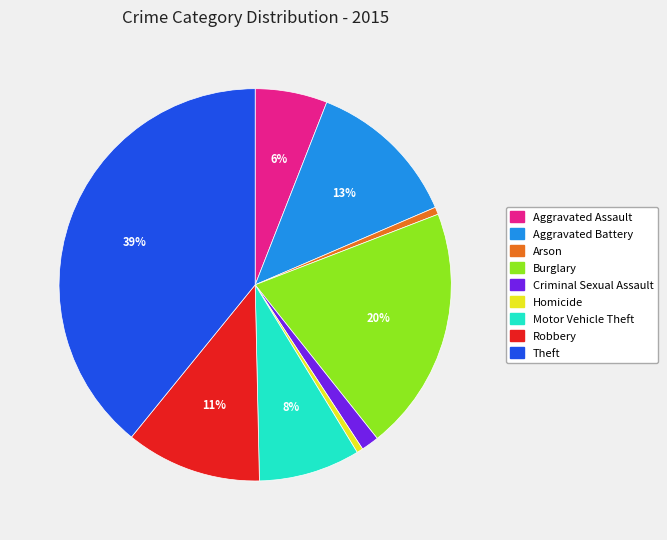

True or false: Robbery accounts for 11% of the total.

True